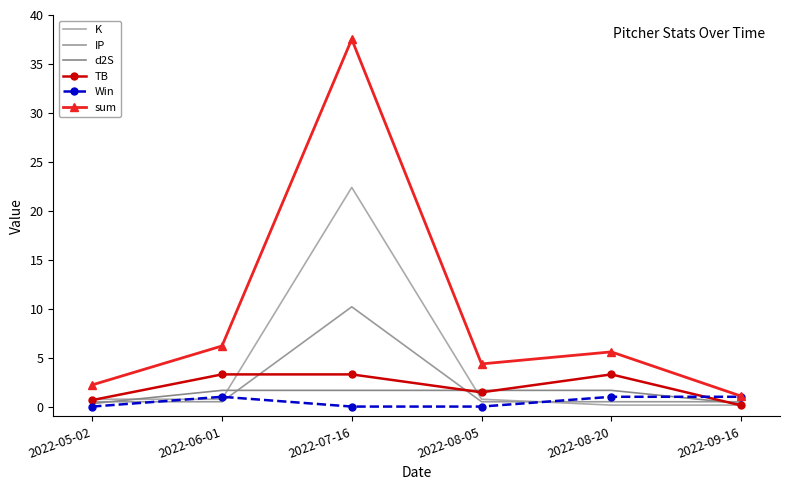

What is the sum of the sum values at 2022-08-20 and 2022-05-02?

7.8